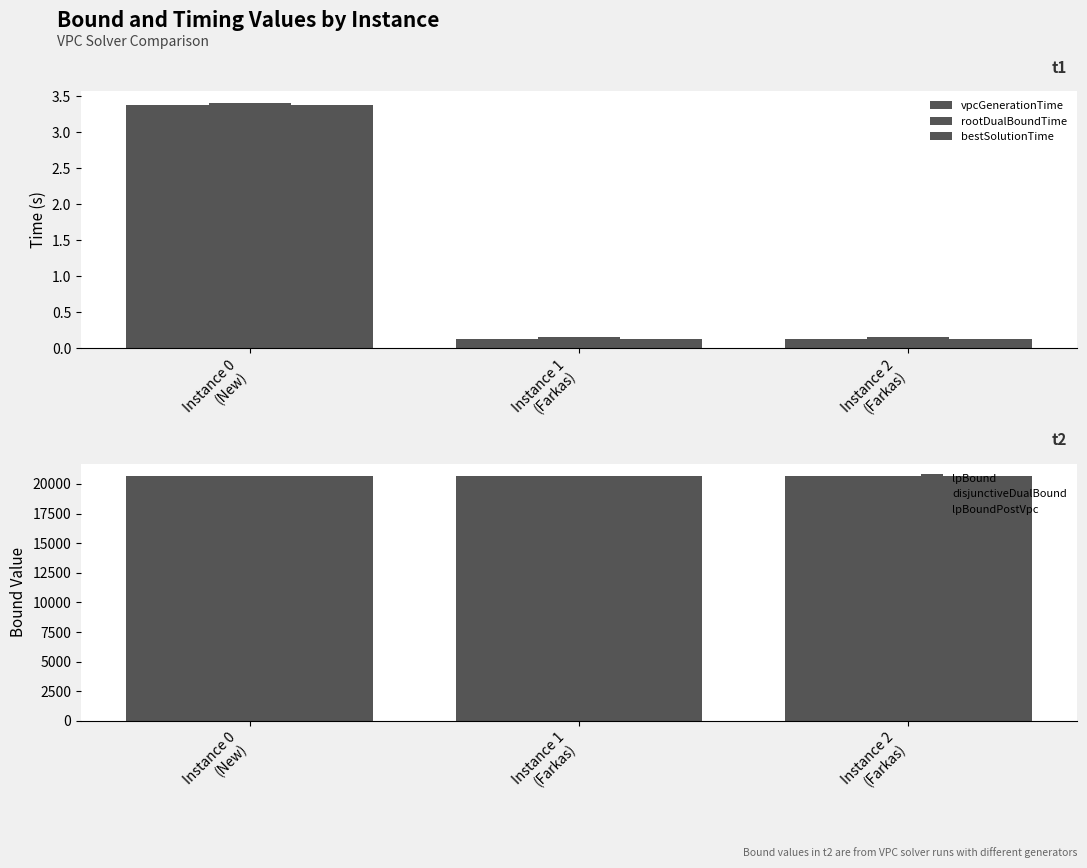

What is the difference between the highest and lowest values at Instance 0
(New)?

20653.8